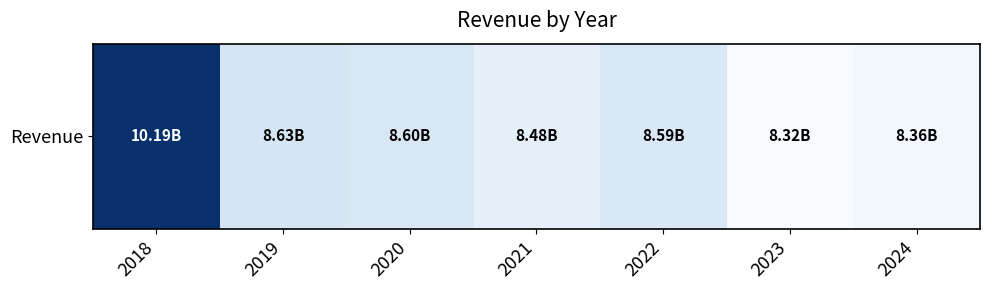

What is the difference between the values at 2022 and 2018?

1601250000